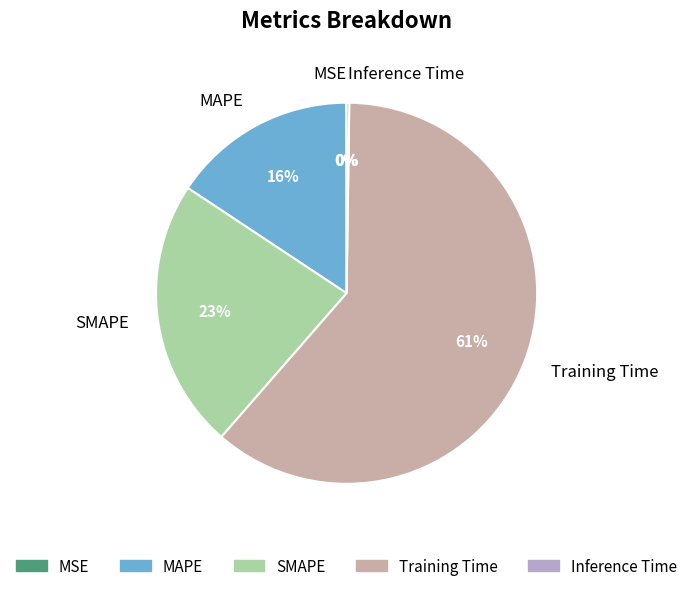

Which slice represents more than half of the pie?

Training Time